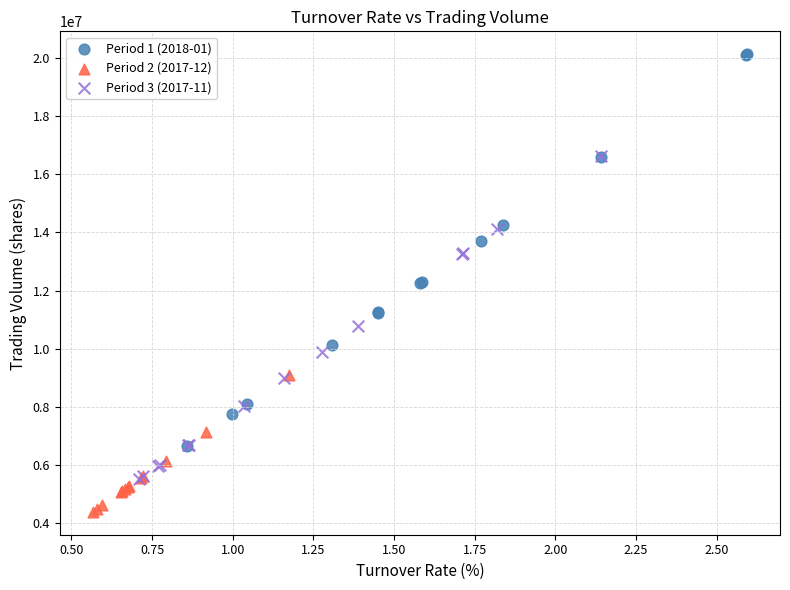

Which series has the largest Y range (max minus min)?

Period 1 (2018-01)